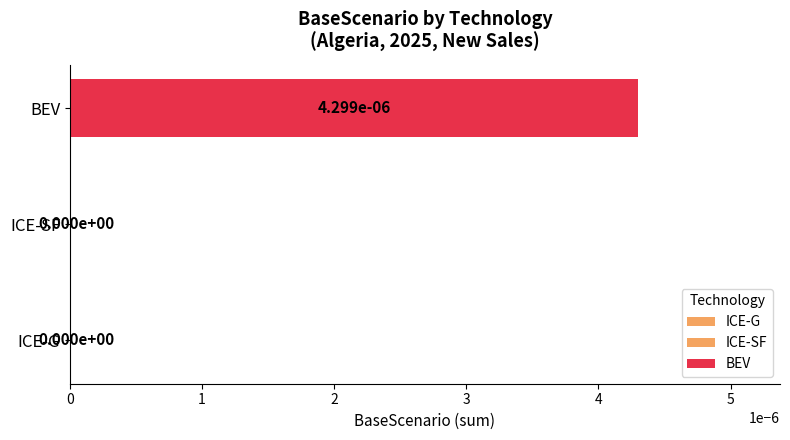

The value of ICE-G at 2wheeler-small is 0.0. True or false?

True